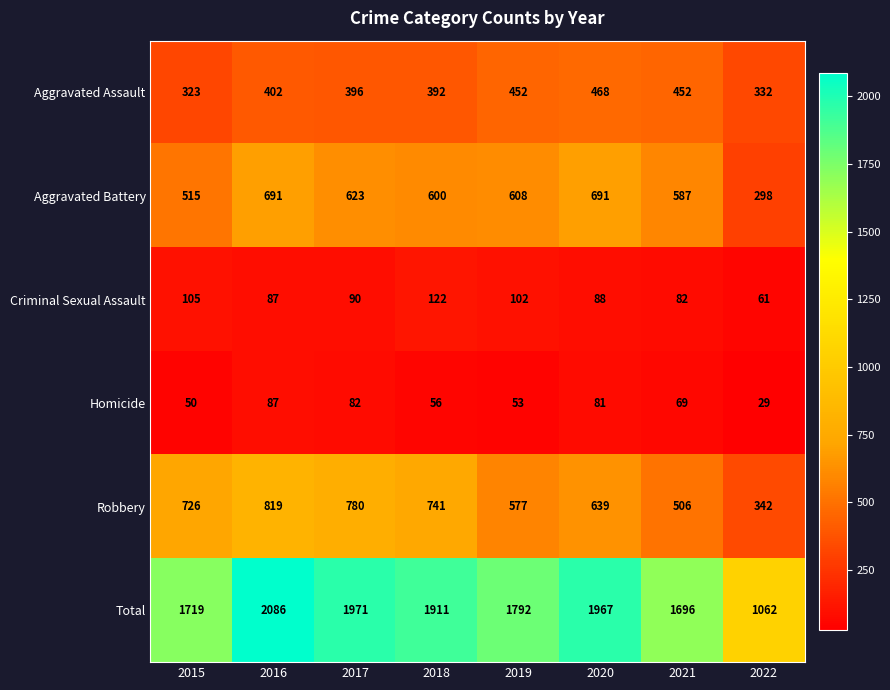

At which category is the sum across all series the highest?

2016